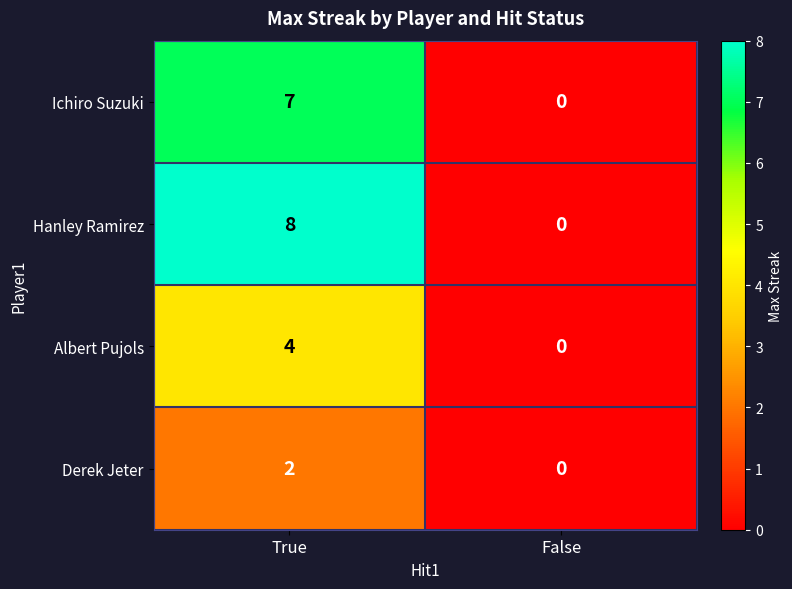

Which category has the lowest value across all series?

False